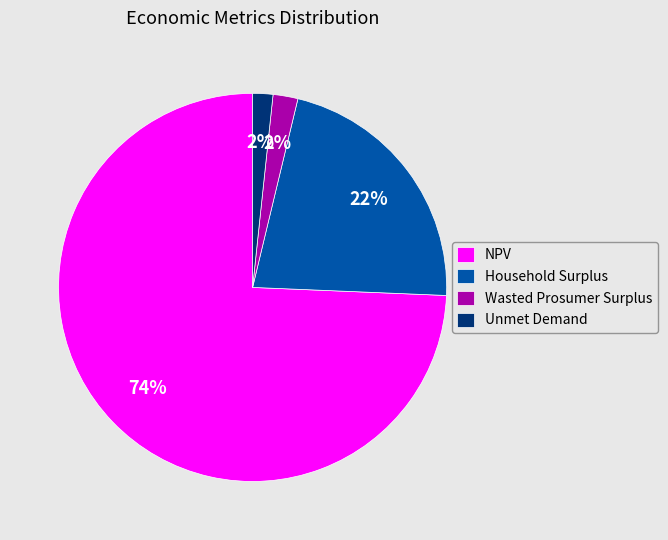

To the nearest percent, what is the difference between the Wasted Prosumer Surplus and Household Surplus slice percentages?

20%